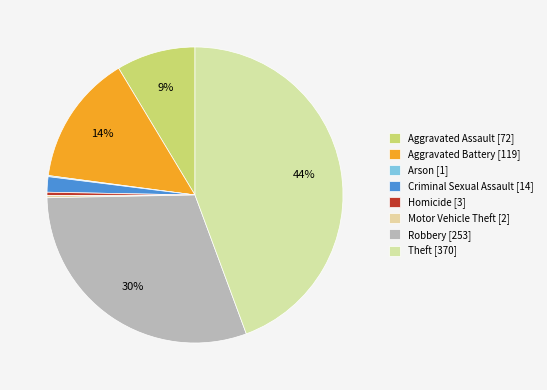

Is it true that Aggravated Assault is 9% of the pie?

True